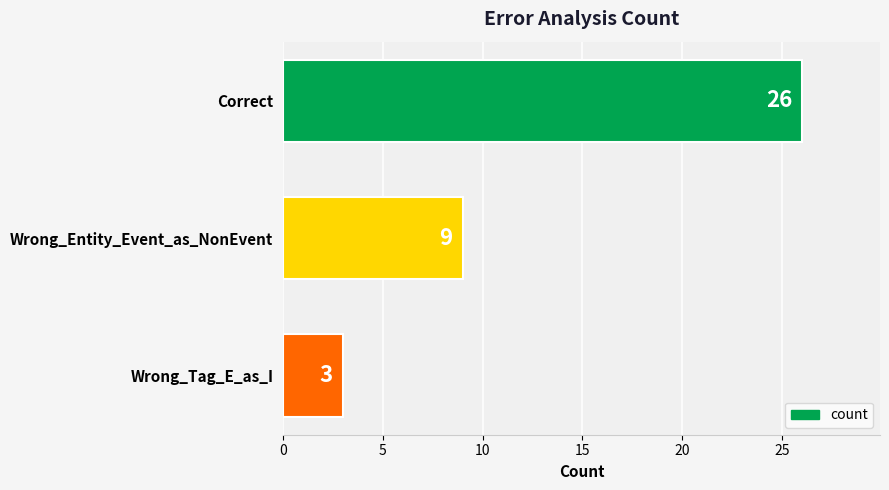

Is it true that the value at Correct is 26?

True